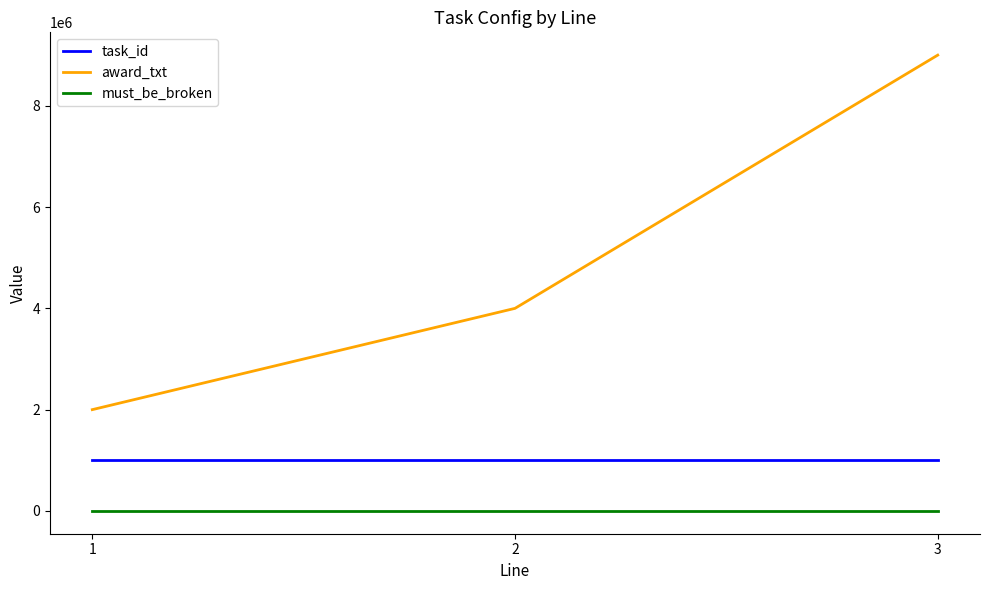

Does the chart display data point markers on the line(s)?

No